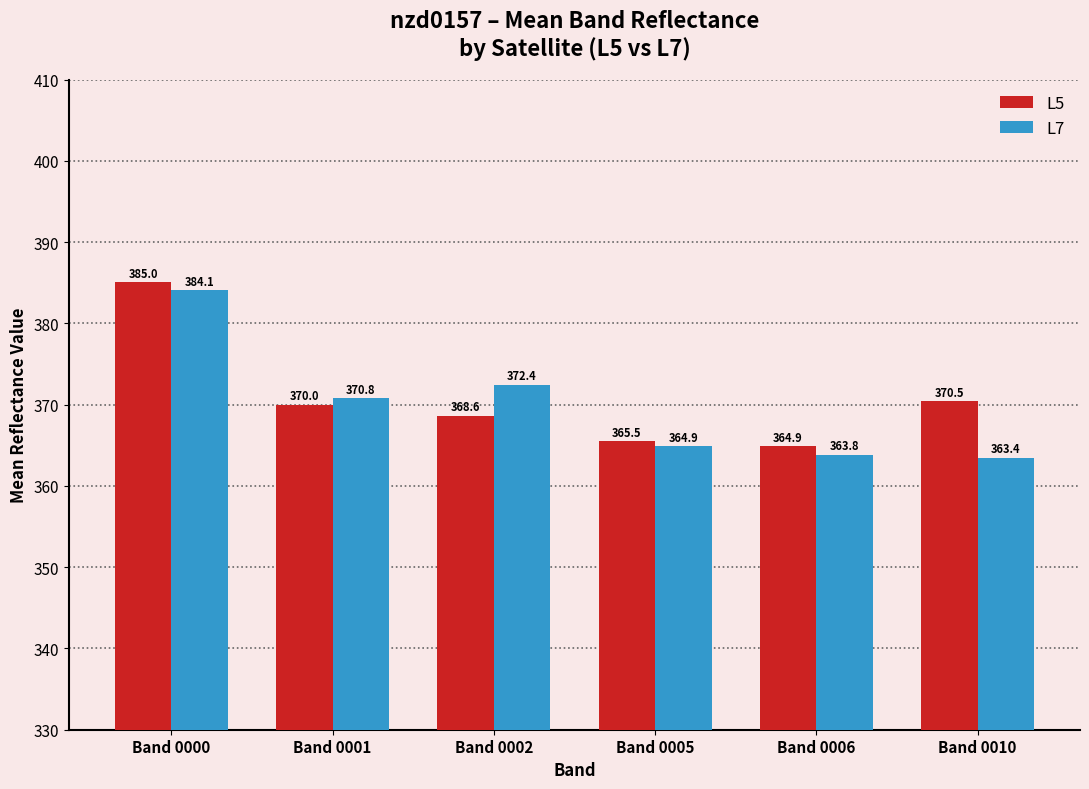

The L7 series shows 117.5 at Band 0005. True or false?

False